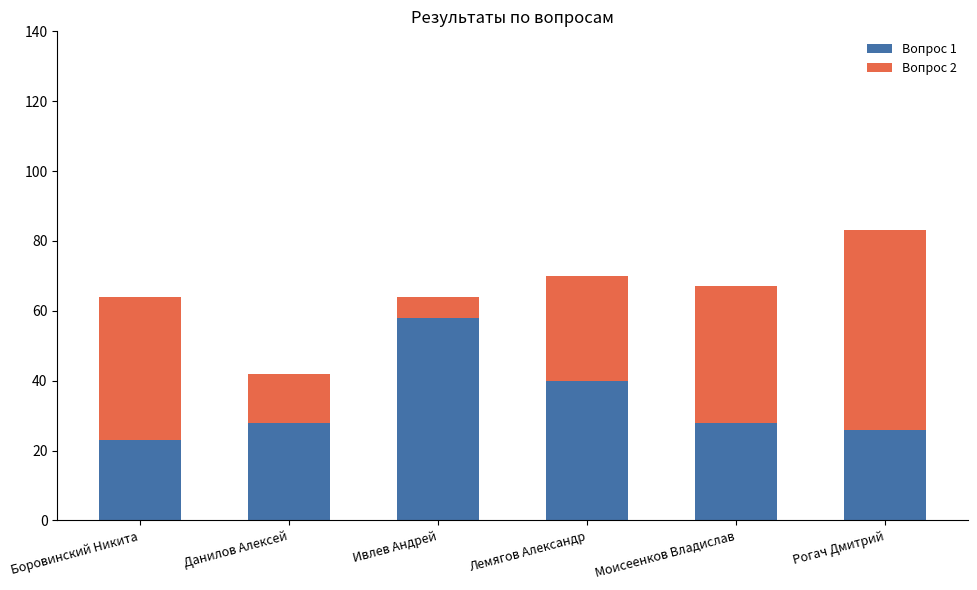

Are the bars horizontal?

No